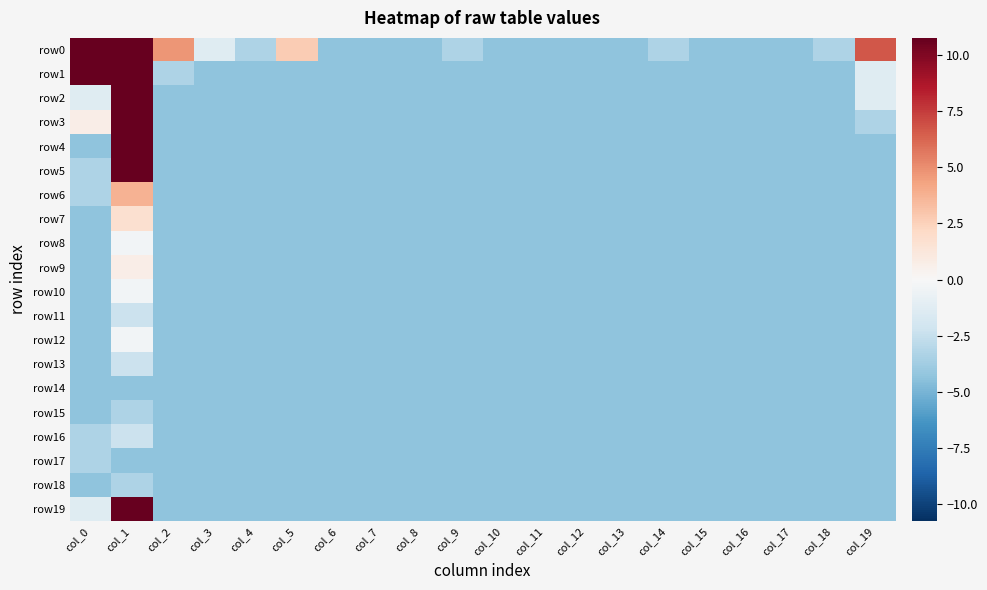

What is the total value across all series at col_9?

-84.8